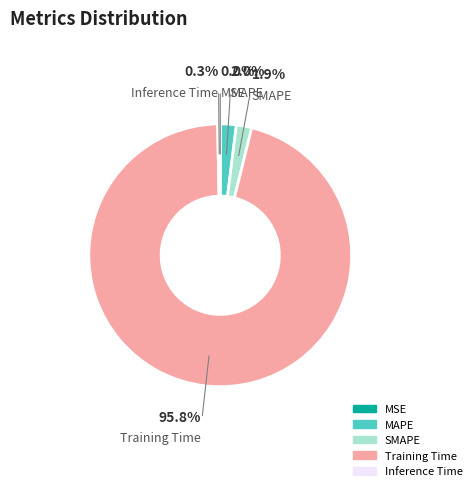

Is the sum of Inference Time and SMAPE greater than half?

No